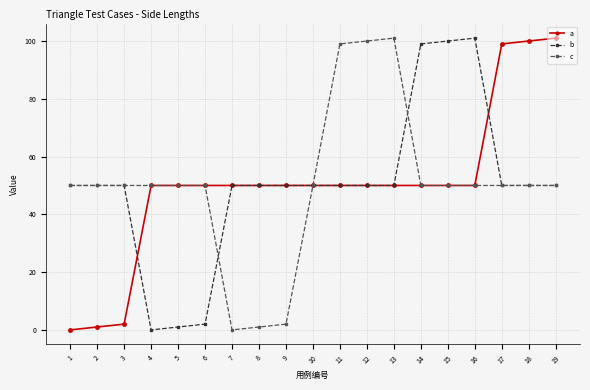

What value does the a series have at 7, to the nearest 5?

50